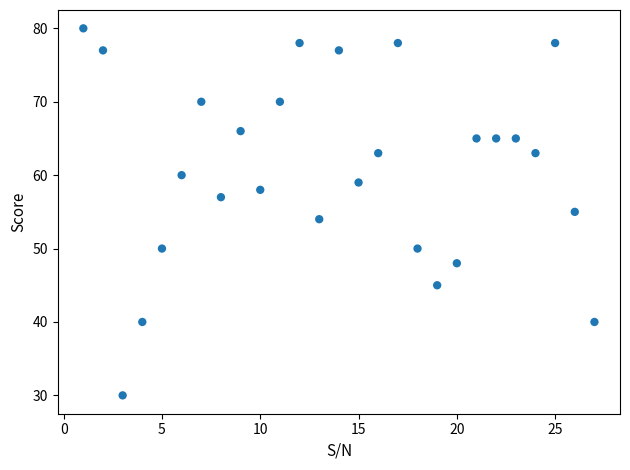

What is the range of Y values (max minus min)?

50